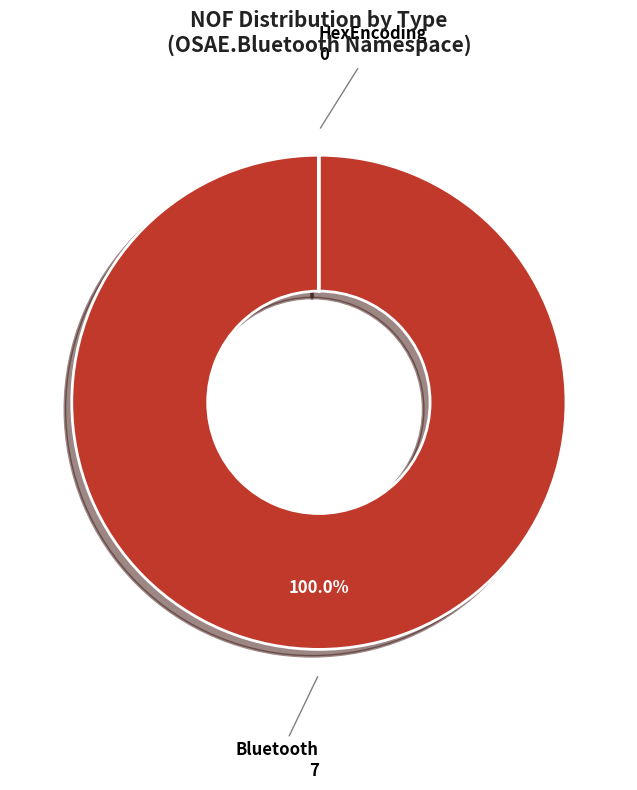

Is there any slice that represents more than half of the pie?

Yes